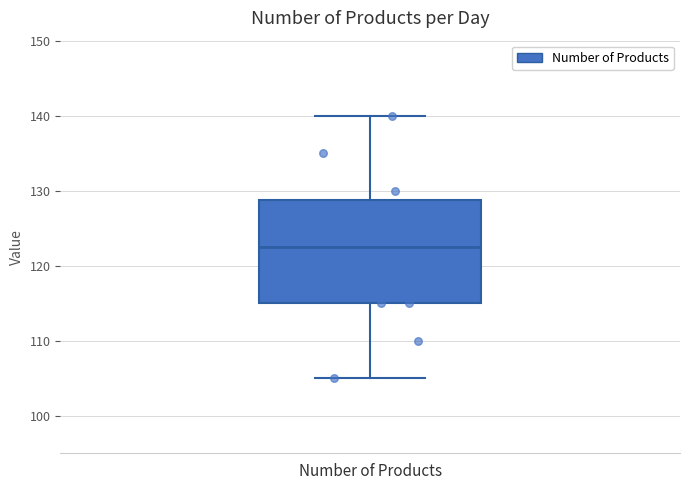

Read this box plot against the y-axis: the position of the median line, the range covered by the box, and the ends of both whiskers. The values are not printed on the chart, so give them approximately, as read against the axis.

median 123, box 115 to 129, whiskers 105 to 140